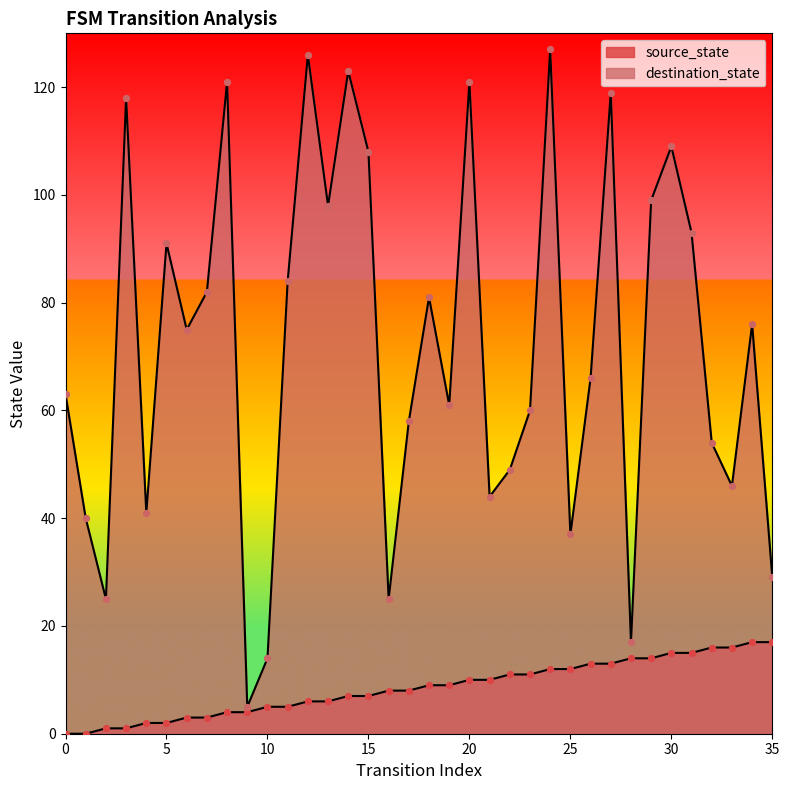

At how many categories does at least one series exceed 16?

34